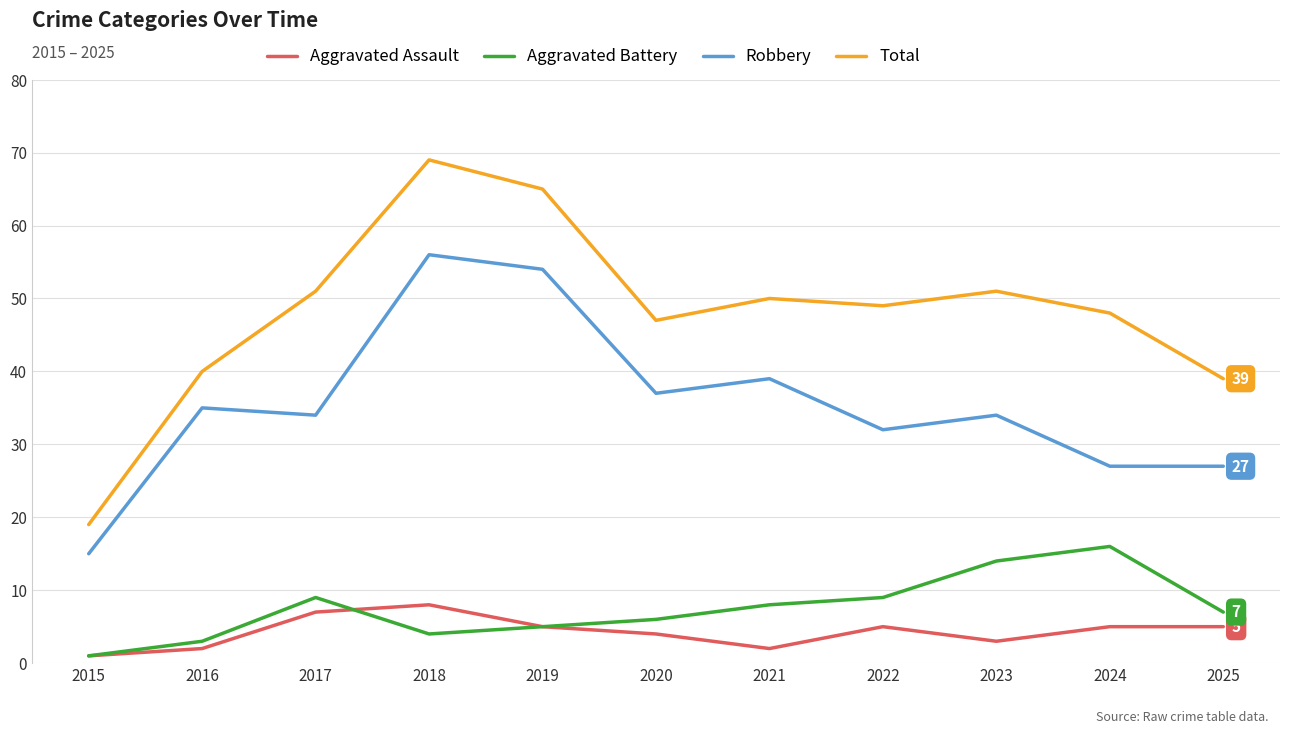

The value of Robbery at 2025 is 18. True or false?

False